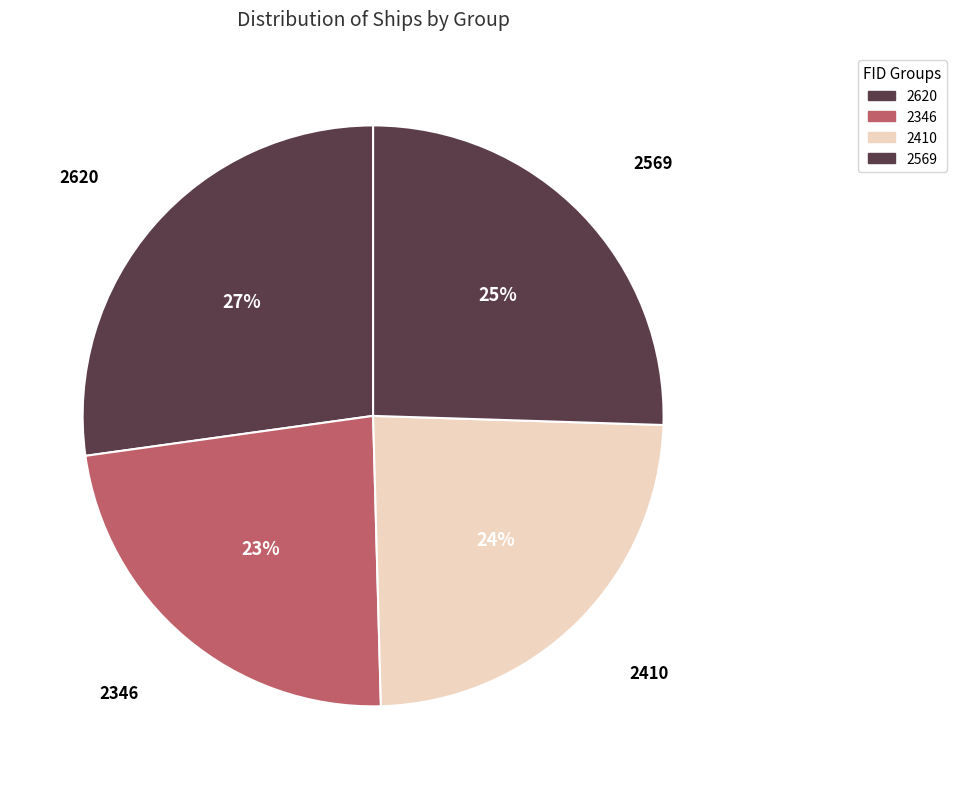

To the nearest percent, what portion does 2410 represent?

24%